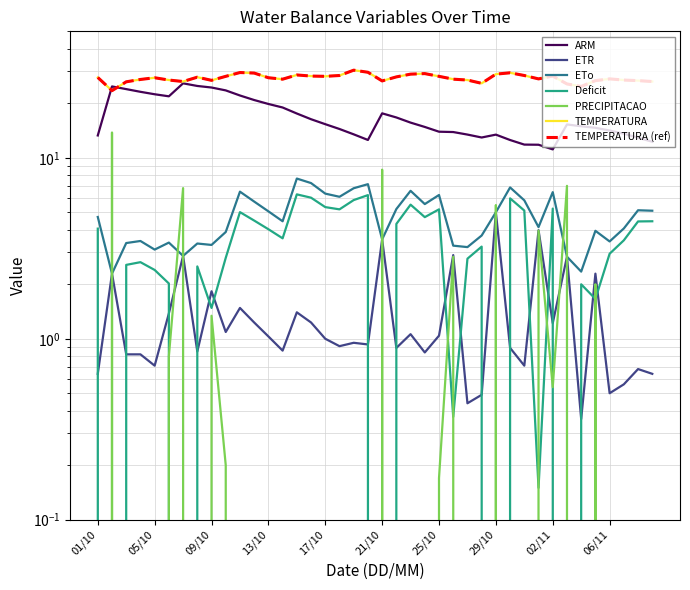

Is it true that ETo equals 9.9 at 02/11?

False